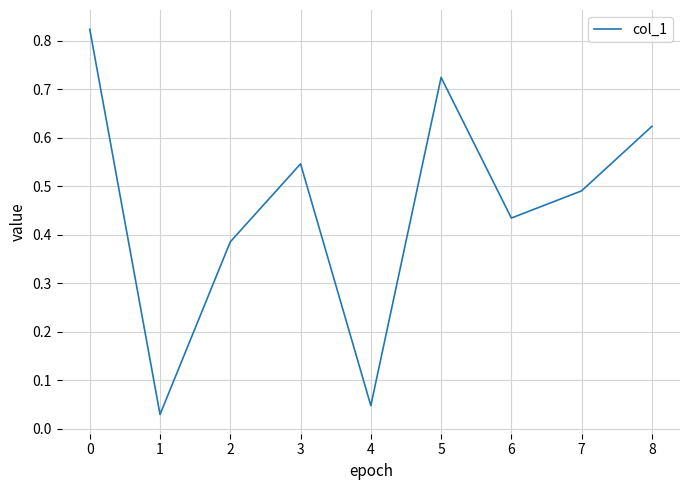

Between 3 and 1, which is larger?

3